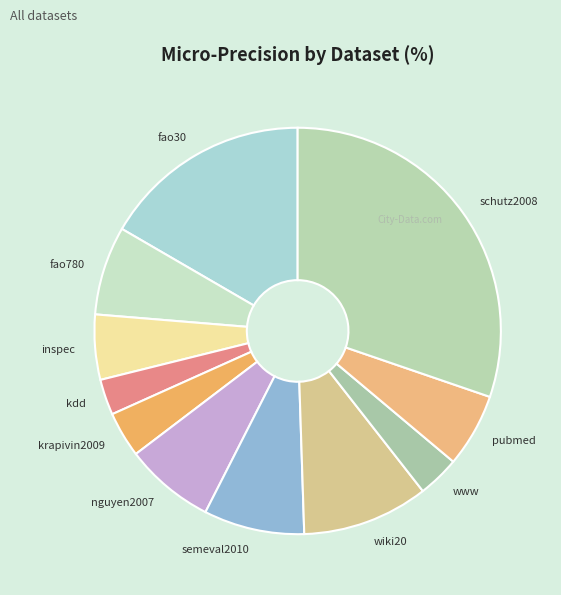

Does any single category account for the majority?

No